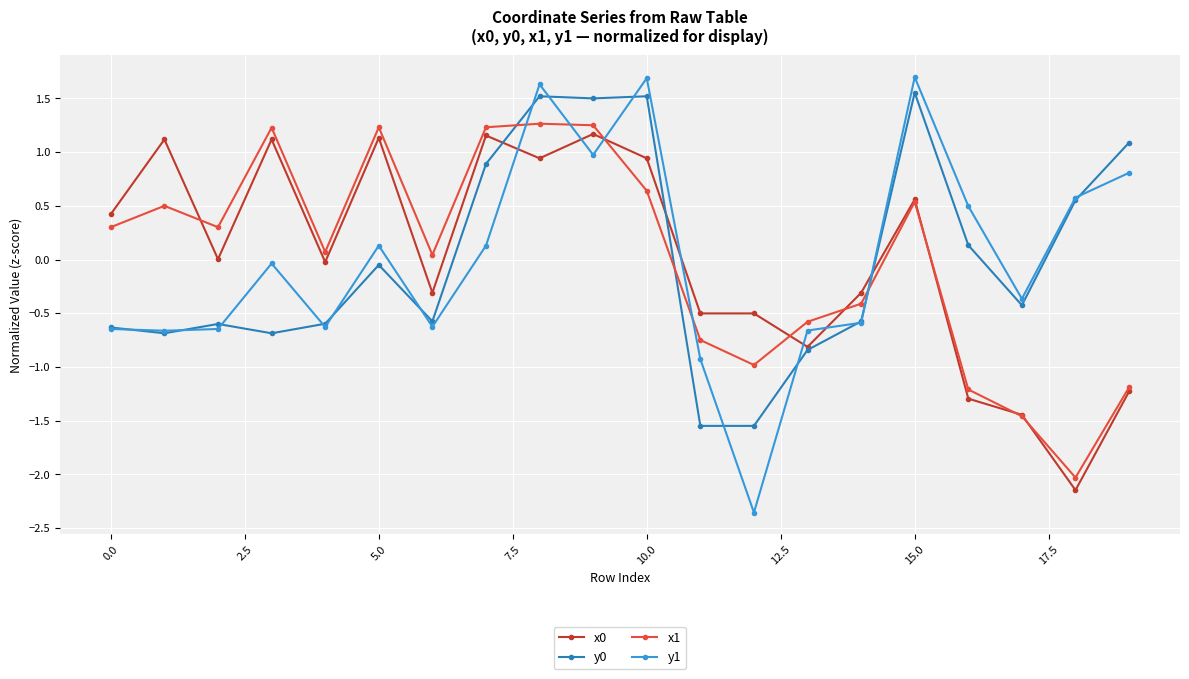

True or false: x0 has more than 0 interior local peaks.

True